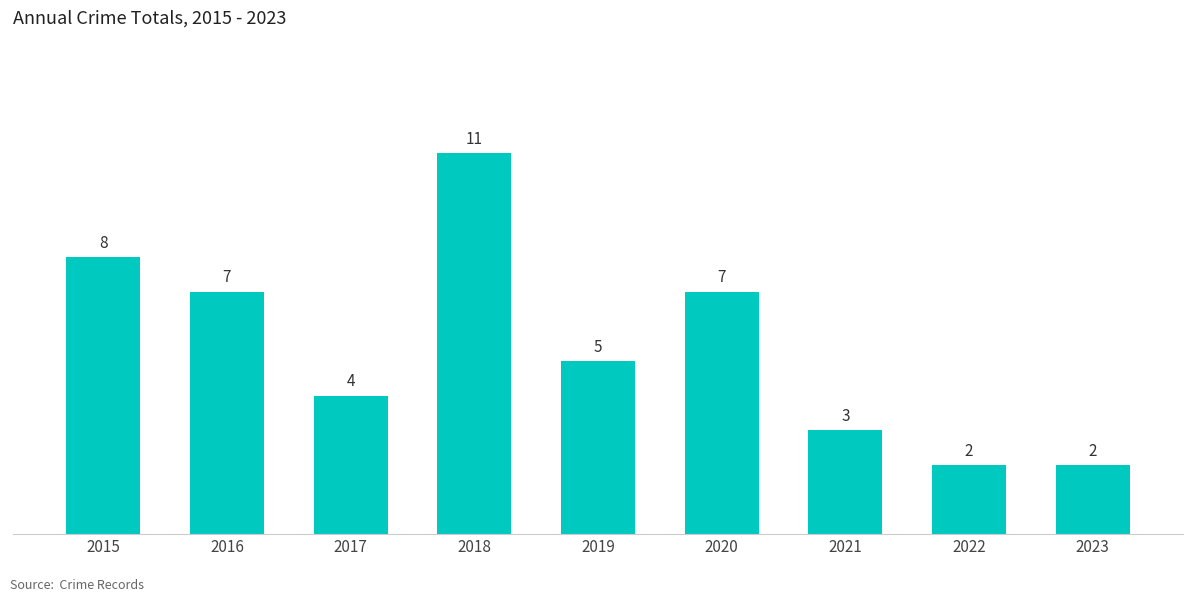

What is the minimum value shown in the chart?

2